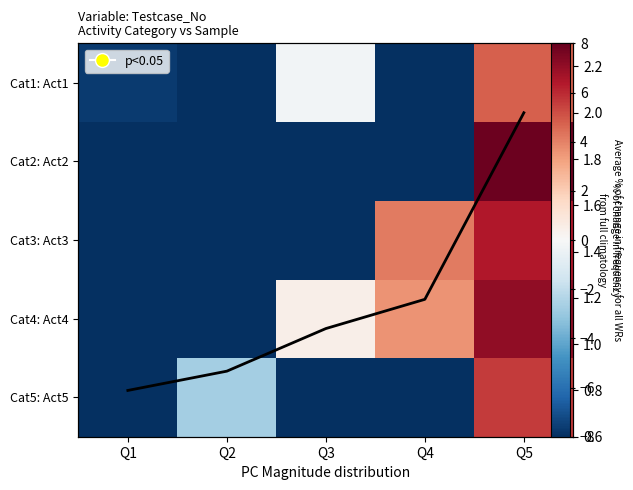

What is the sum of all Cat4: Act4 values?

-4.8